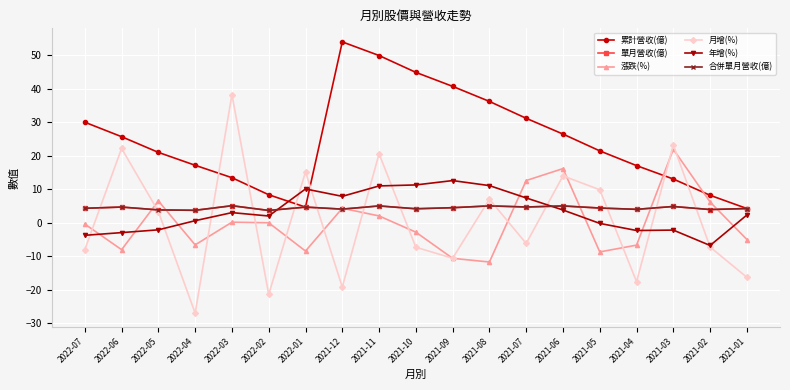

Does the chart have visible grid lines?

Yes